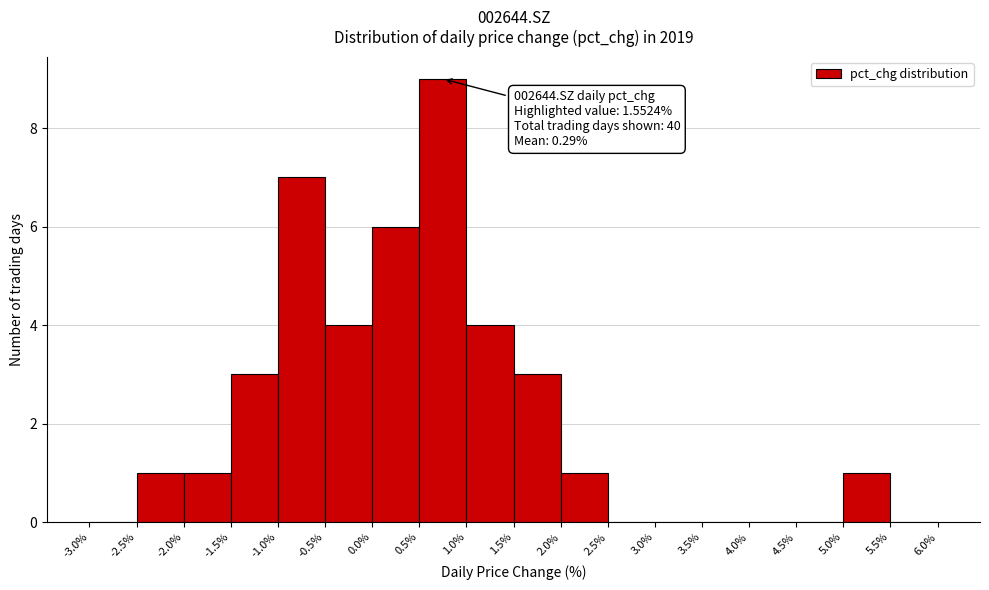

Which range on the x-axis has the tallest bar?

0.5% to 1.0%